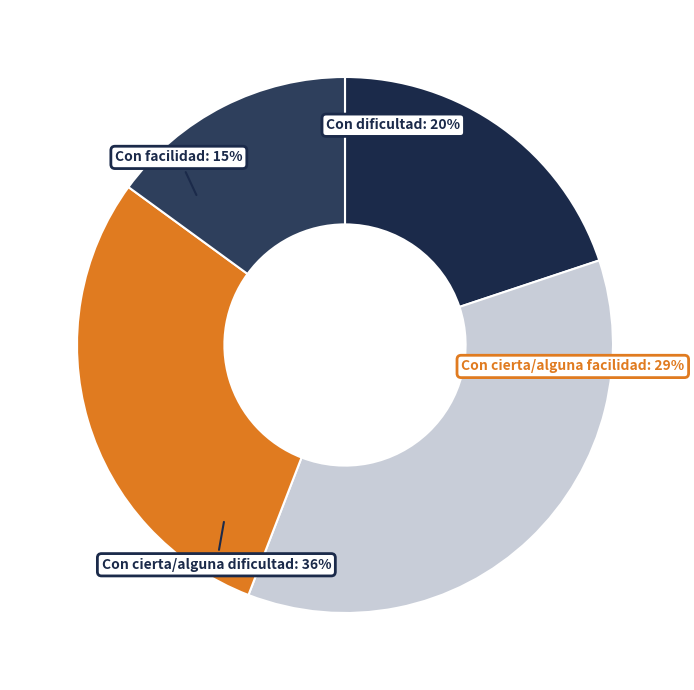

True or false: Con cierta/alguna dificultad accounts for 36% of the total.

True